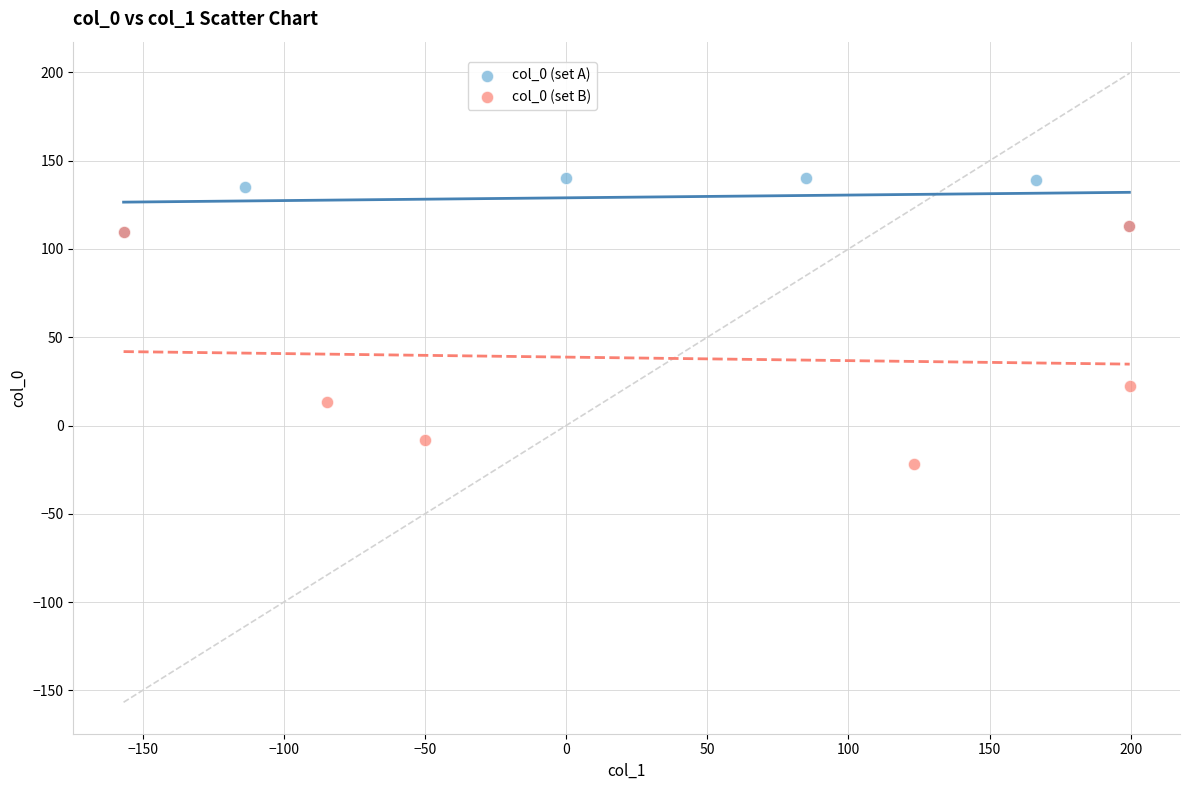

Which series reaches the minimum Y coordinate?

col_0 (set B)